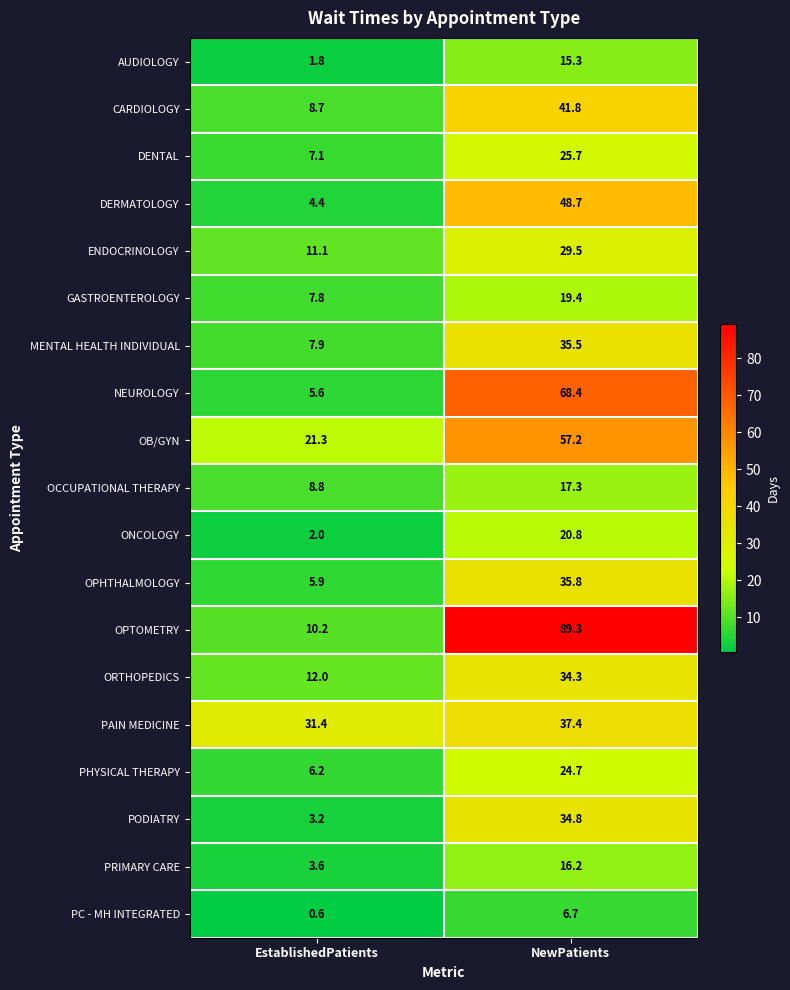

What is the average value of the OPTOMETRY series?

49.8